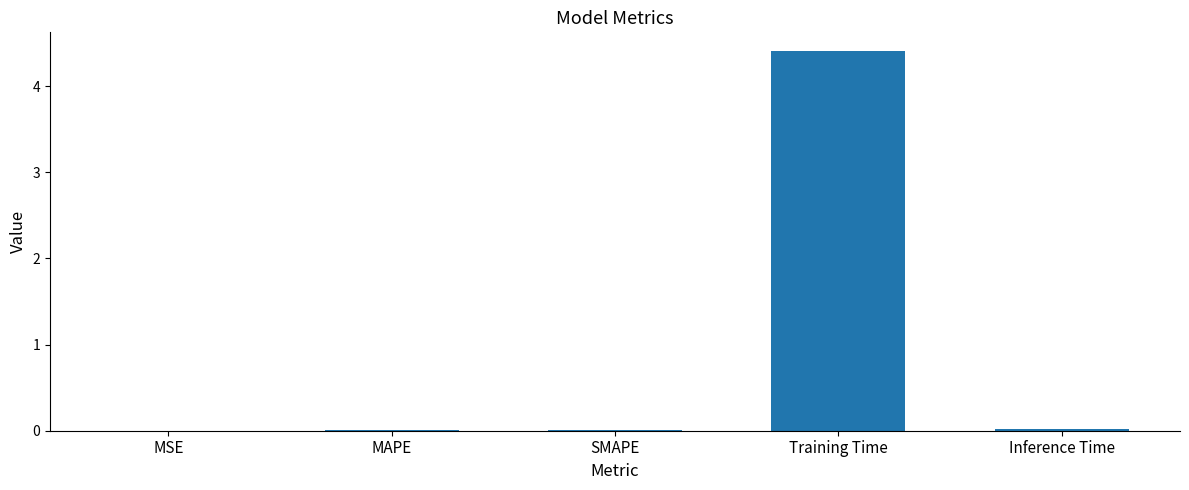

The chart shows a value of 0.0 at Inference Time. True or false?

True